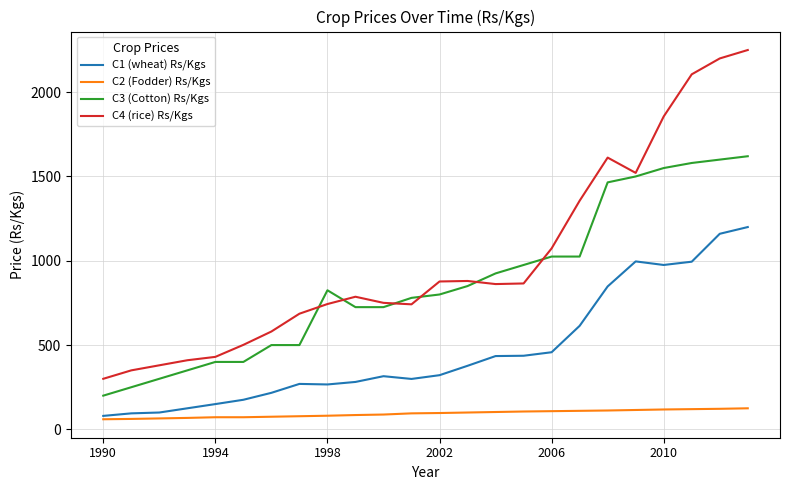

True or false: C1 (wheat) Rs/Kgs and C4 (rice) Rs/Kgs intersect in this chart.

False